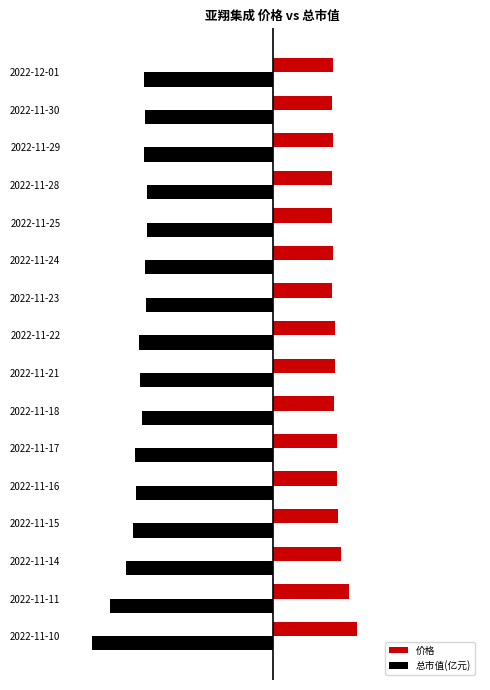

What are all the series names shown in the legend?

价格, 总市值(亿元)